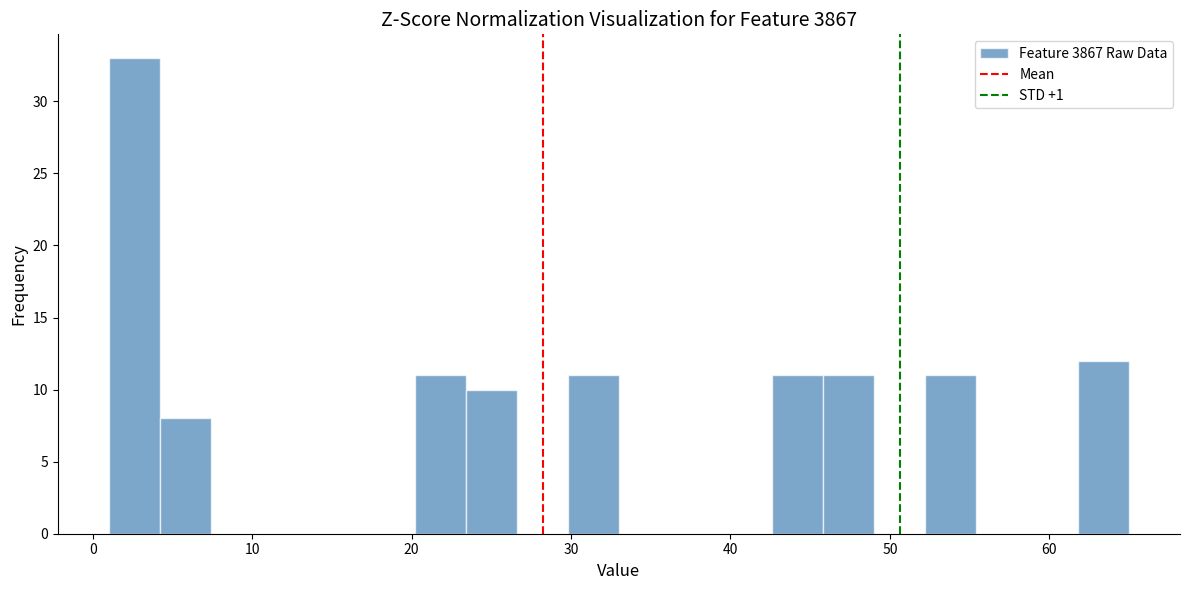

Around what value on the x-axis is the tallest bar? Give the approximate position of its centre, as read against the axis.

3